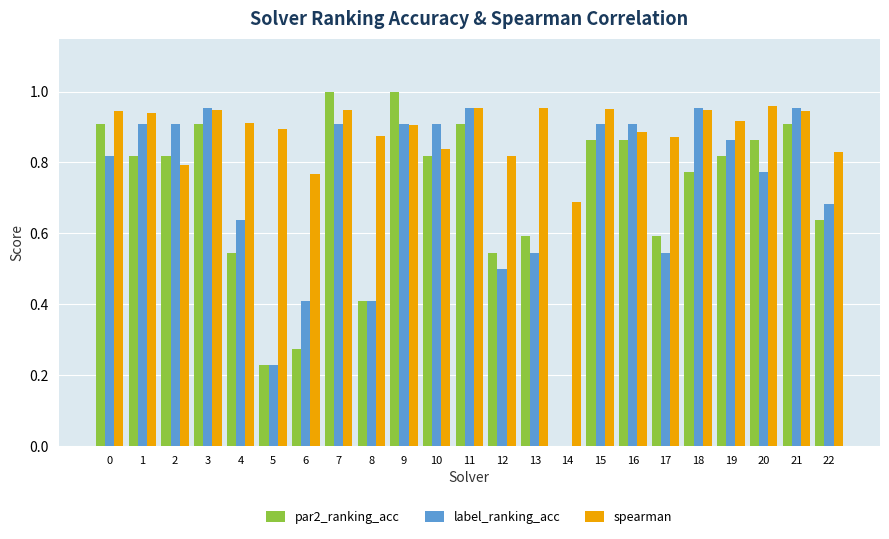

What is the sum of all spearman values?

20.5